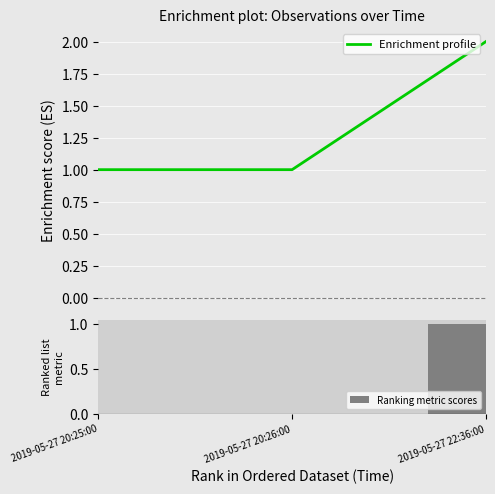

How many series are shown in this chart?

2